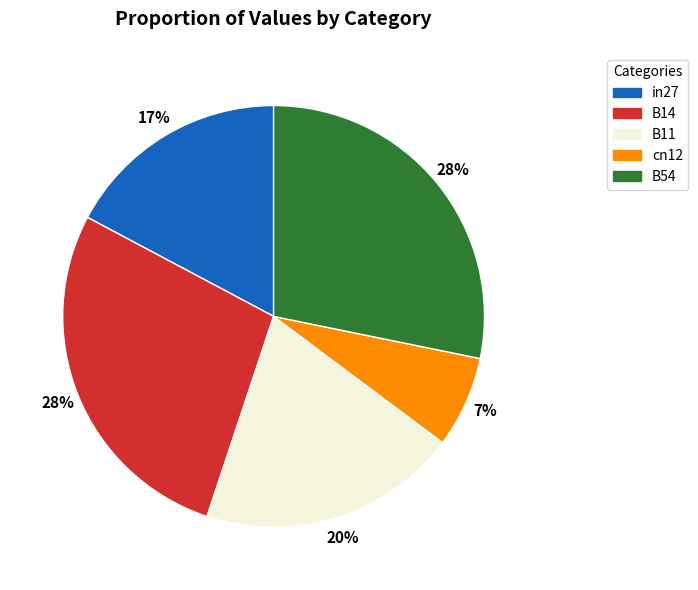

Which category has the smallest portion of the pie?

cn12